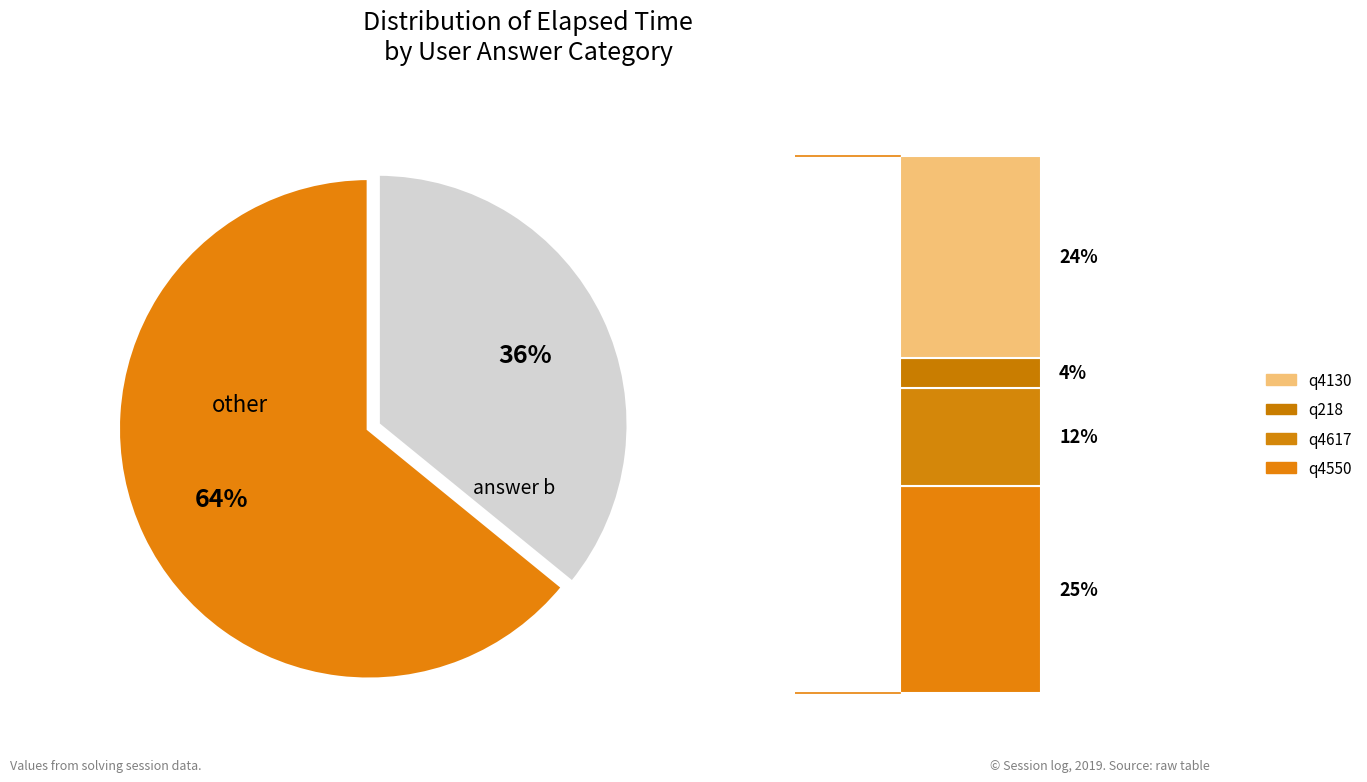

Is there a majority slice in this chart?

Yes